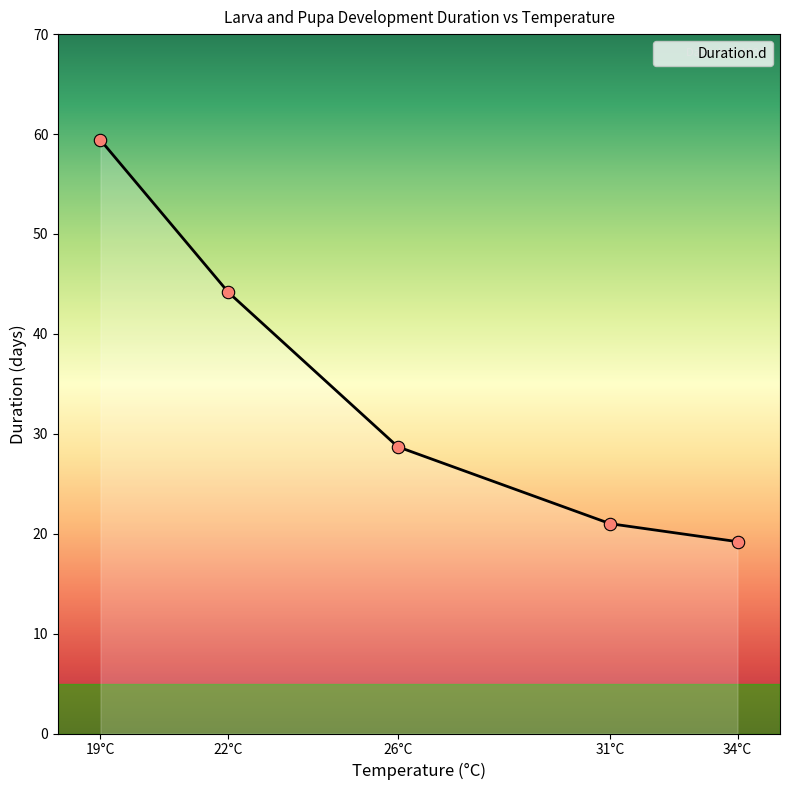

What is the minimum value for Duration.d?

19.2